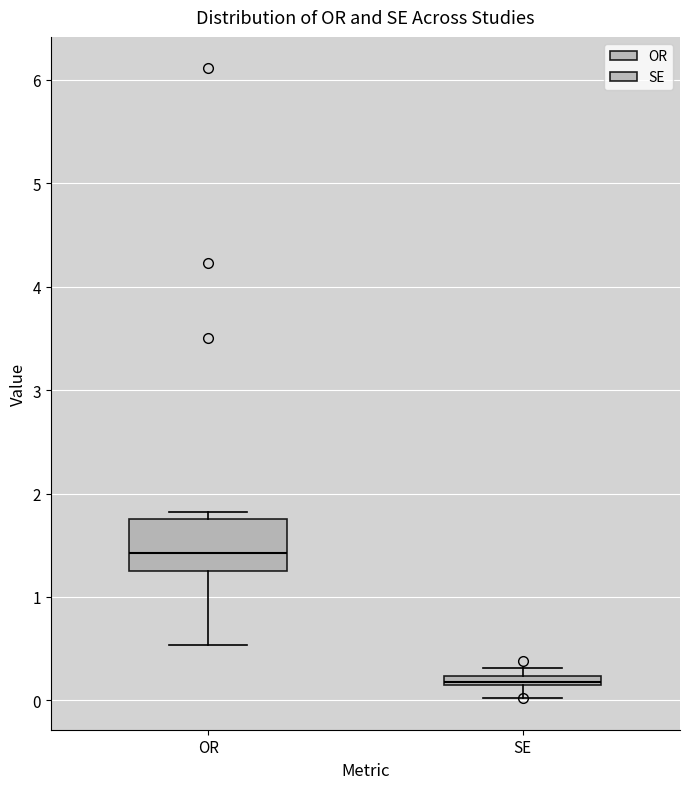

Which box's median line is the lowest?

SE